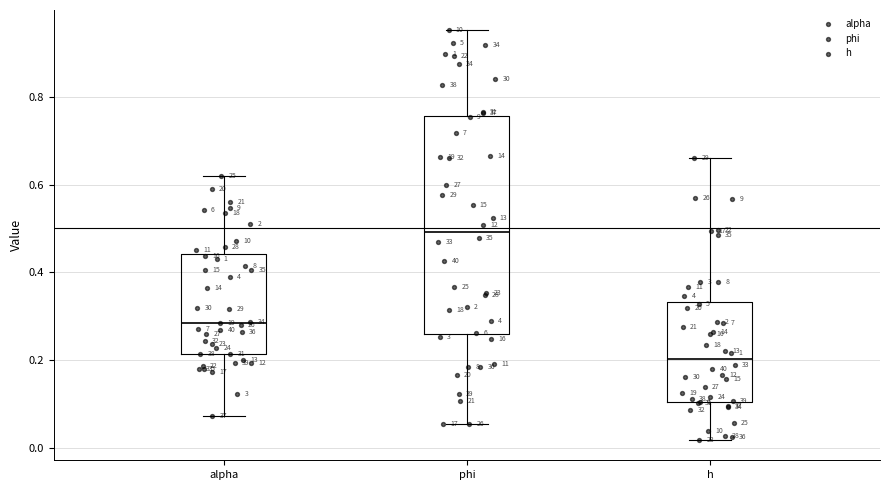

Reading left to right, transcribe this box plot: for each box, give where its median line is, the range the box spans, and where its two whiskers end, as read against the y-axis. The values are not printed on the chart, so give them approximately, as read against the axis.

alpha: median 0.28, box 0.22 to 0.44, whiskers 0.08 to 0.62
phi: median 0.50, box 0.26 to 0.76, whiskers 0.06 to 0.96
h: median 0.20, box 0.10 to 0.34, whiskers 0.02 to 0.66